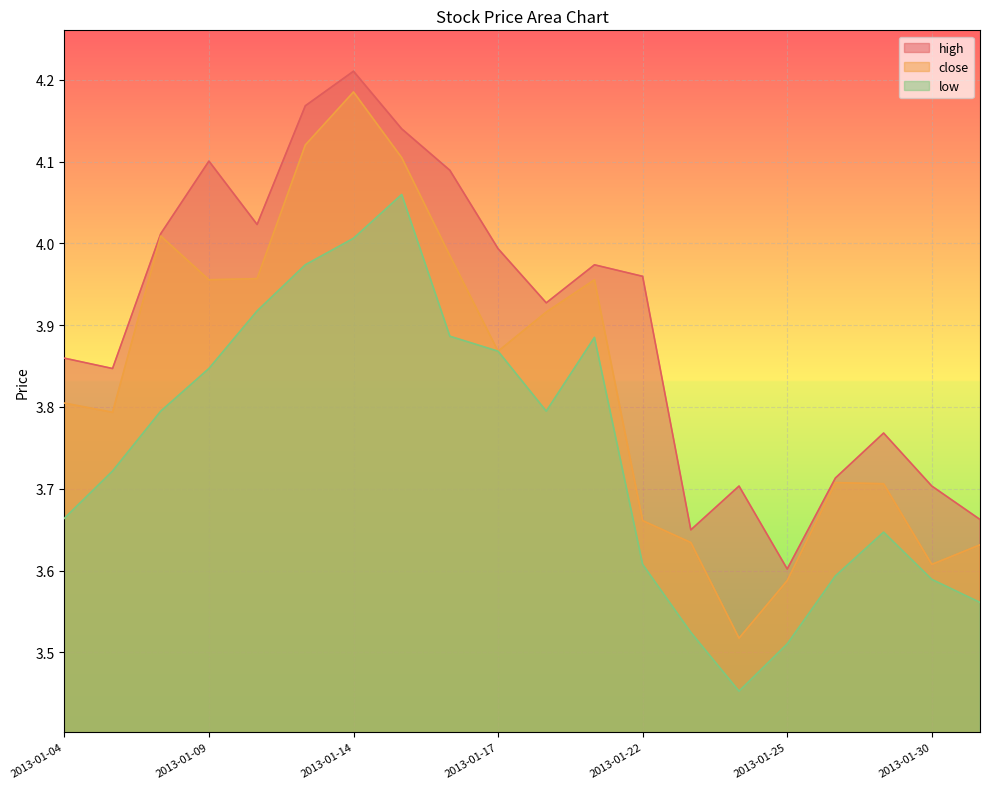

How many lines are shown in the chart?

3